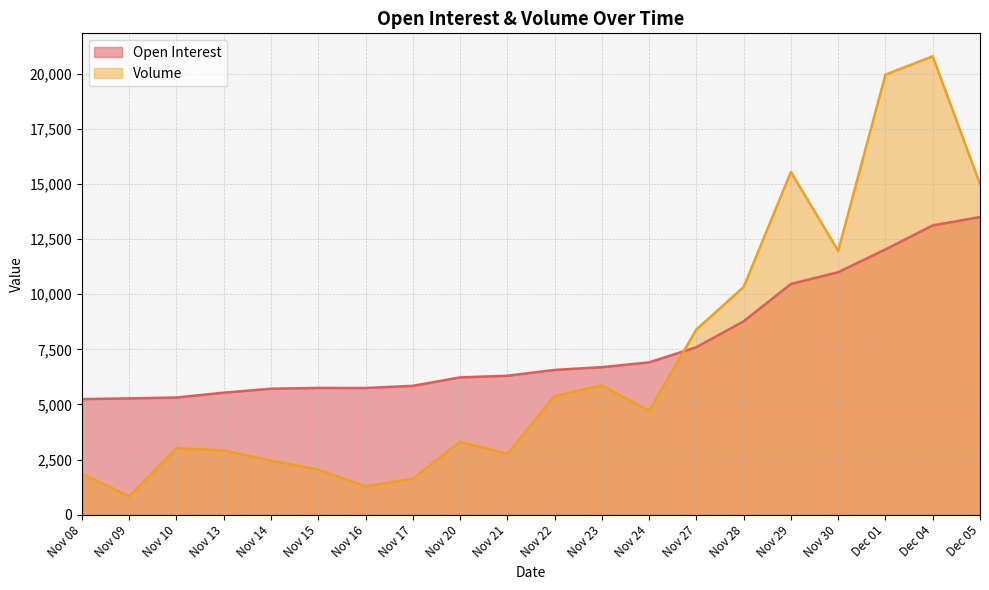

At which category is the sum across all series the highest?

Dec 04